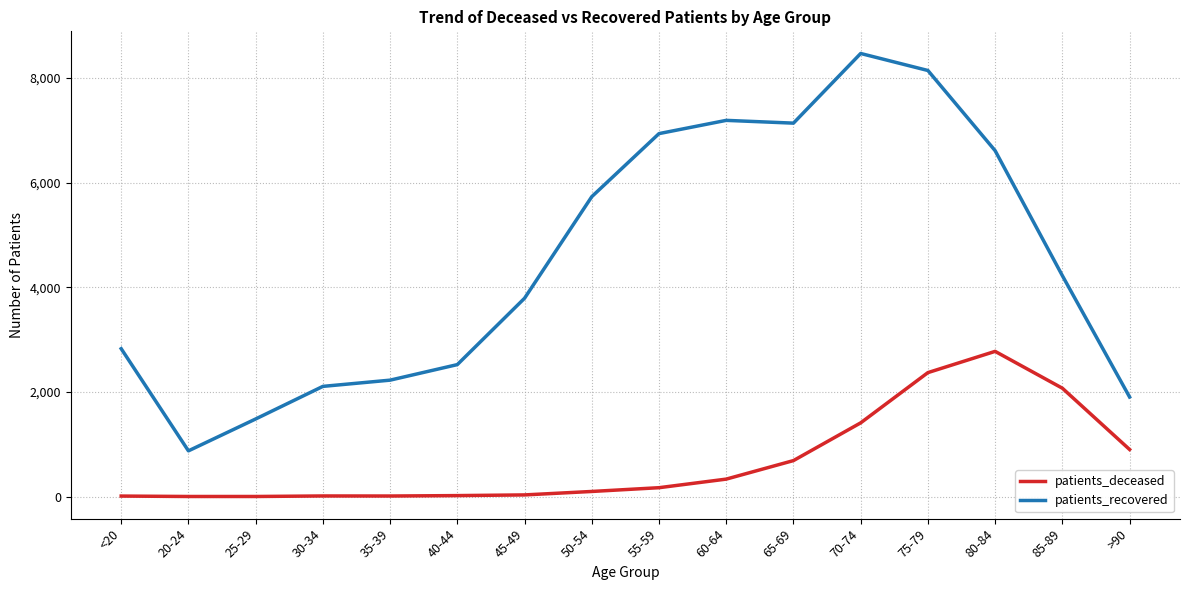

Which category has the highest value across all series?

70-74